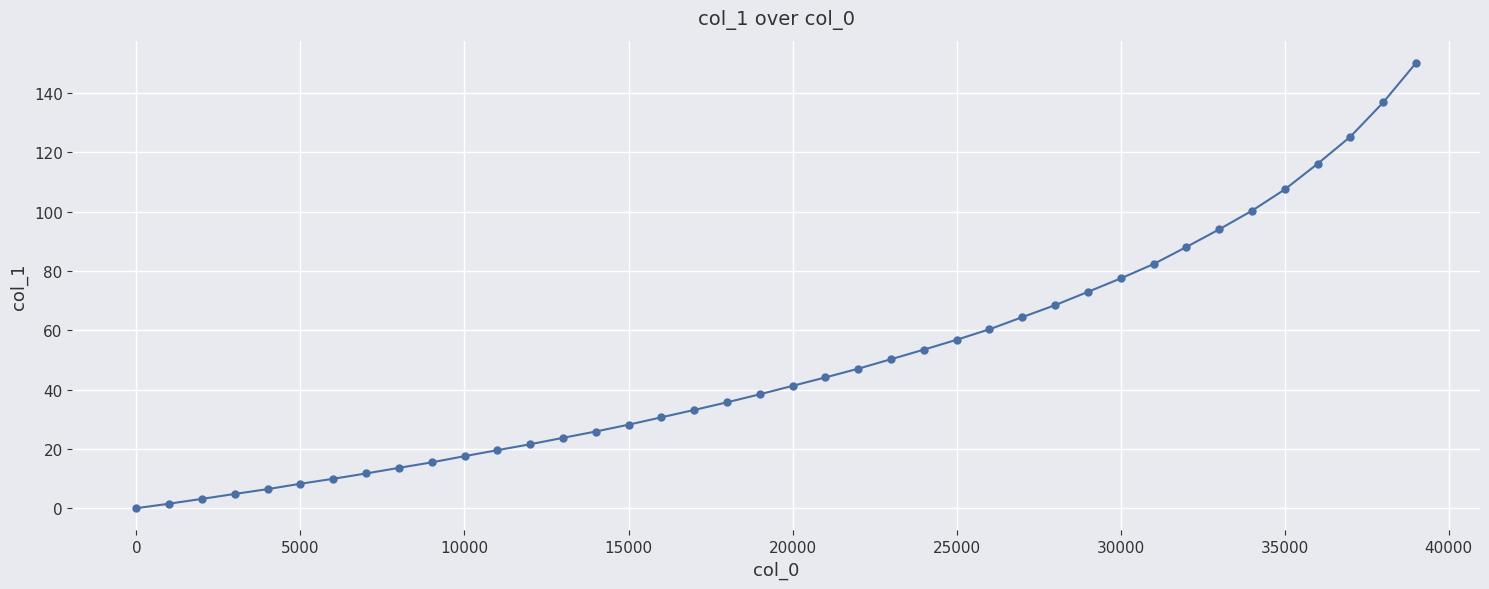

How many data points does each series have?

40